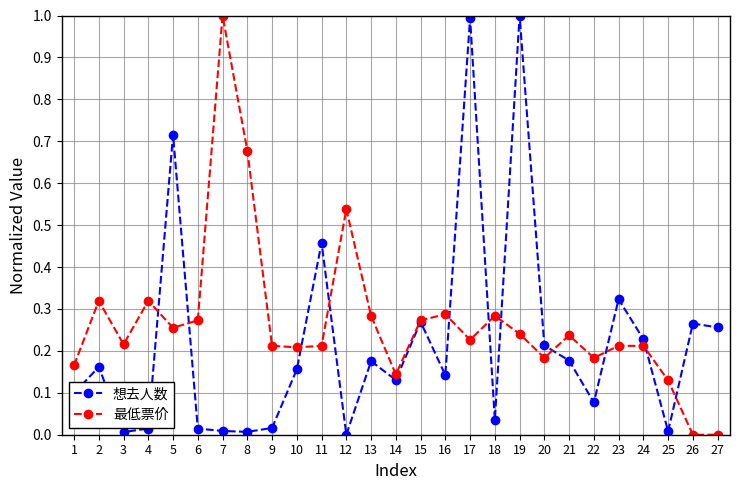

What is the difference between the maximum and minimum values in the 想去人数 series?

1.0